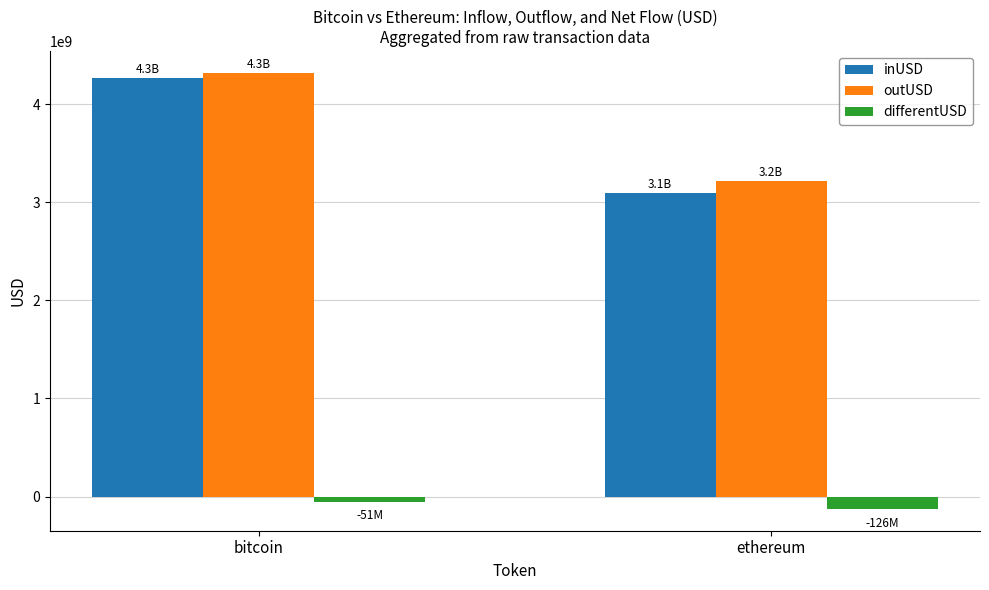

What is the sum of the inUSD values at ethereum and bitcoin?

7364796407.0